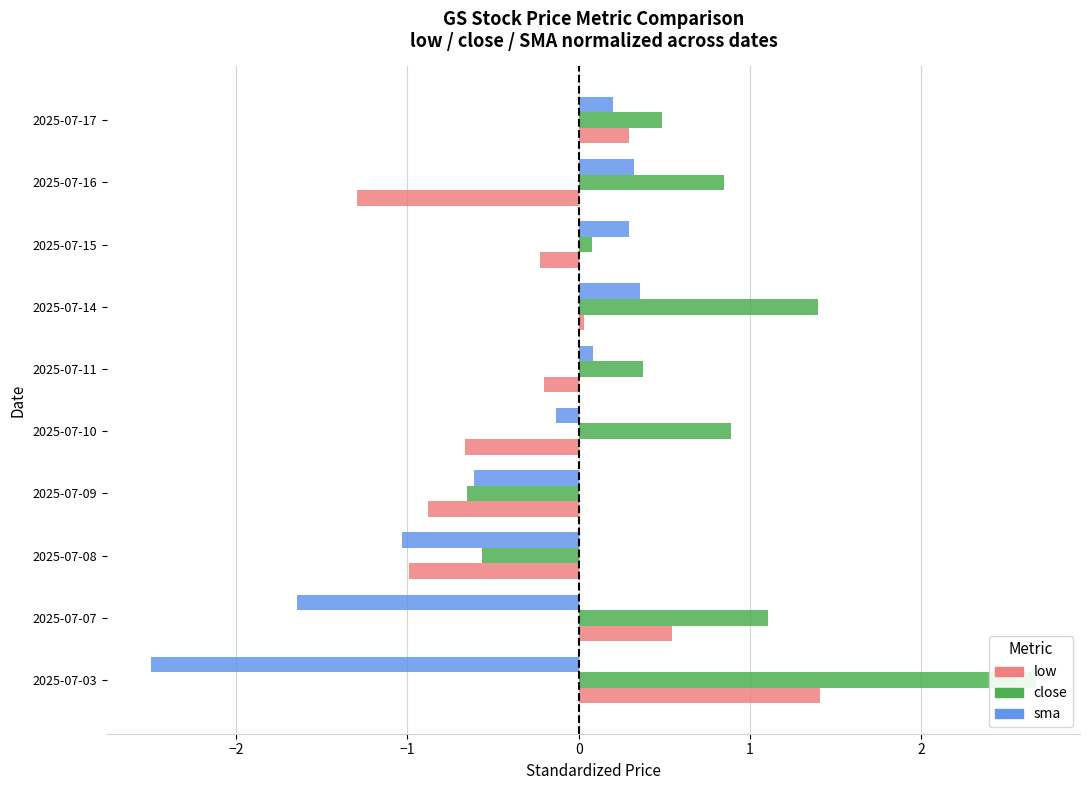

The value of low at 2025-07-10 is -0.2. True or false?

False